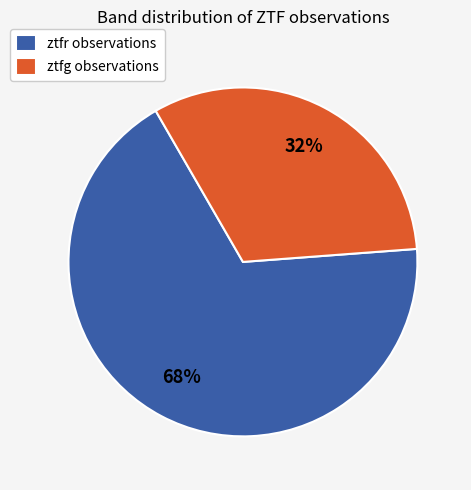

To the nearest percent, what is the difference between the largest and smallest slice percentages?

36%